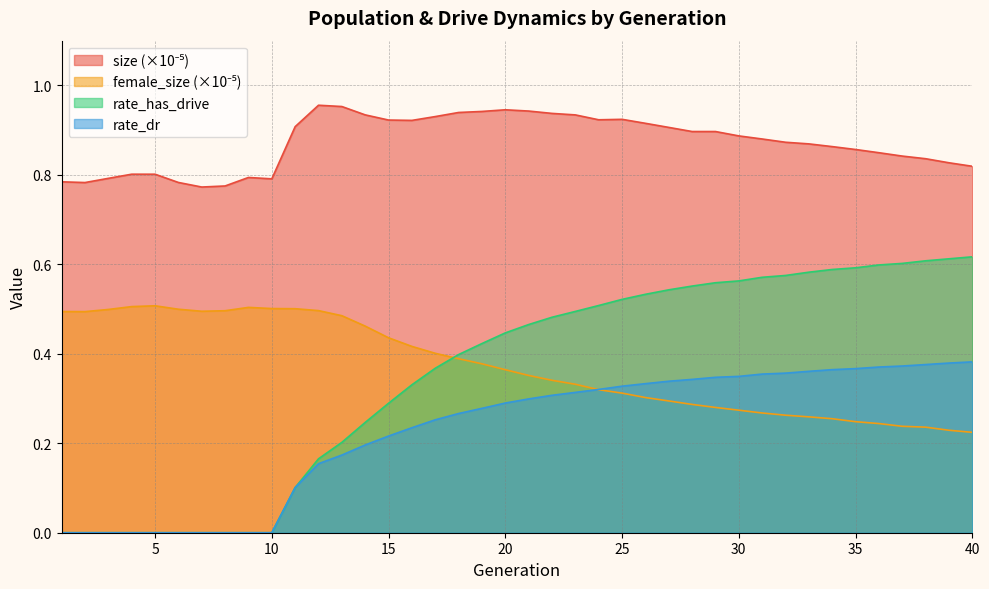

The female_size series shows 0.2 at 16. True or false?

False